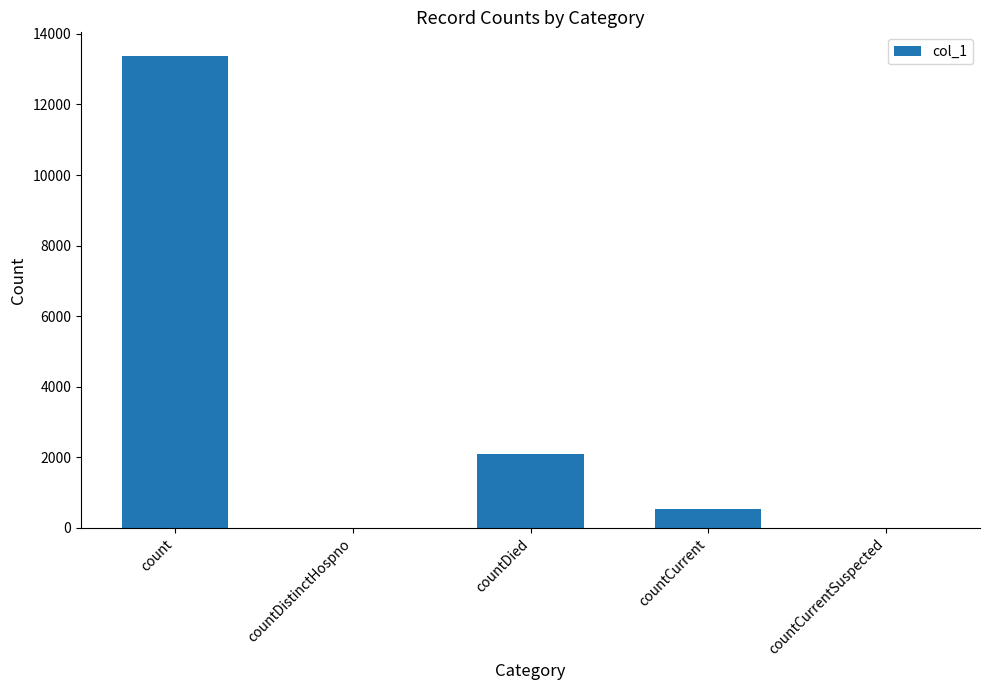

Where is the data nearest to the value 6687?

countDied